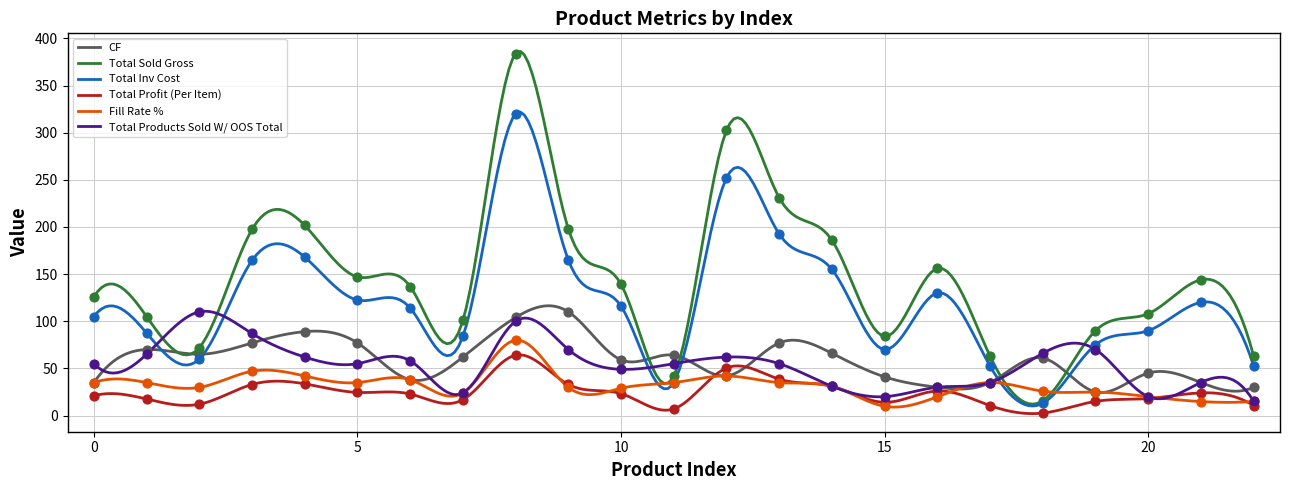

What is the lowest value of the Total Sold Gross series?

12.1